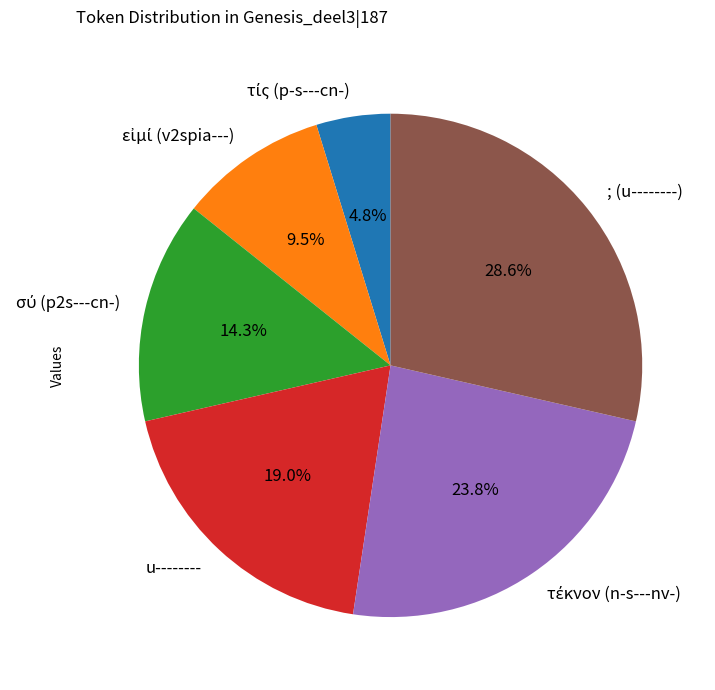

Is there any slice that represents more than half of the pie?

No